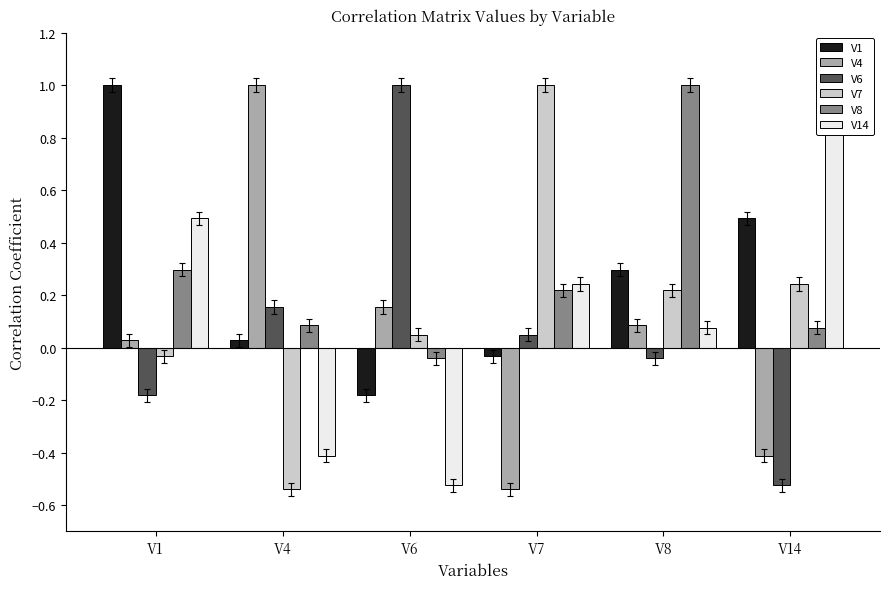

Between V6 and V7, which series saw the biggest shift?

V7